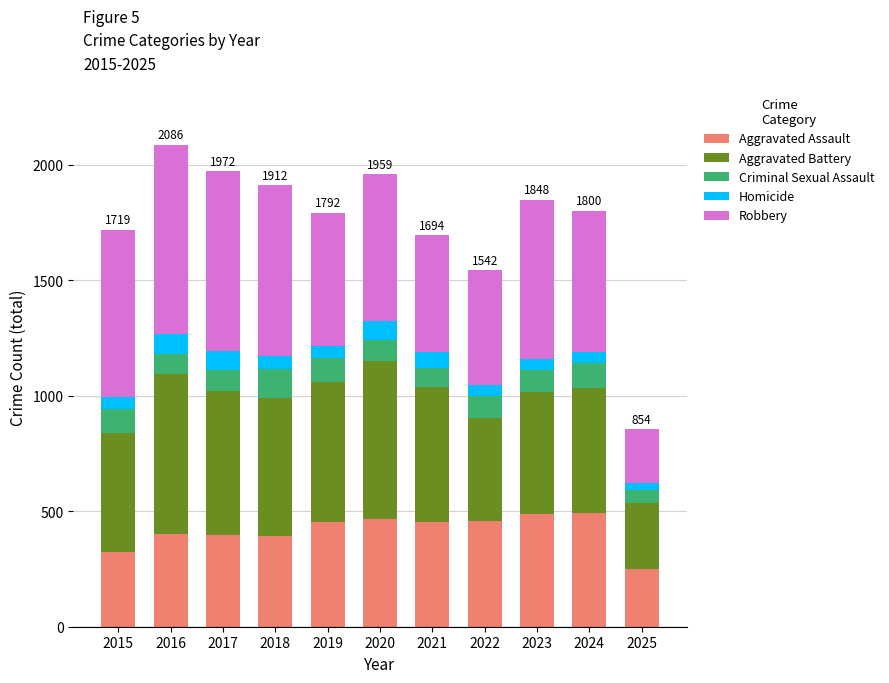

What is the maximum value for Aggravated Assault?

492